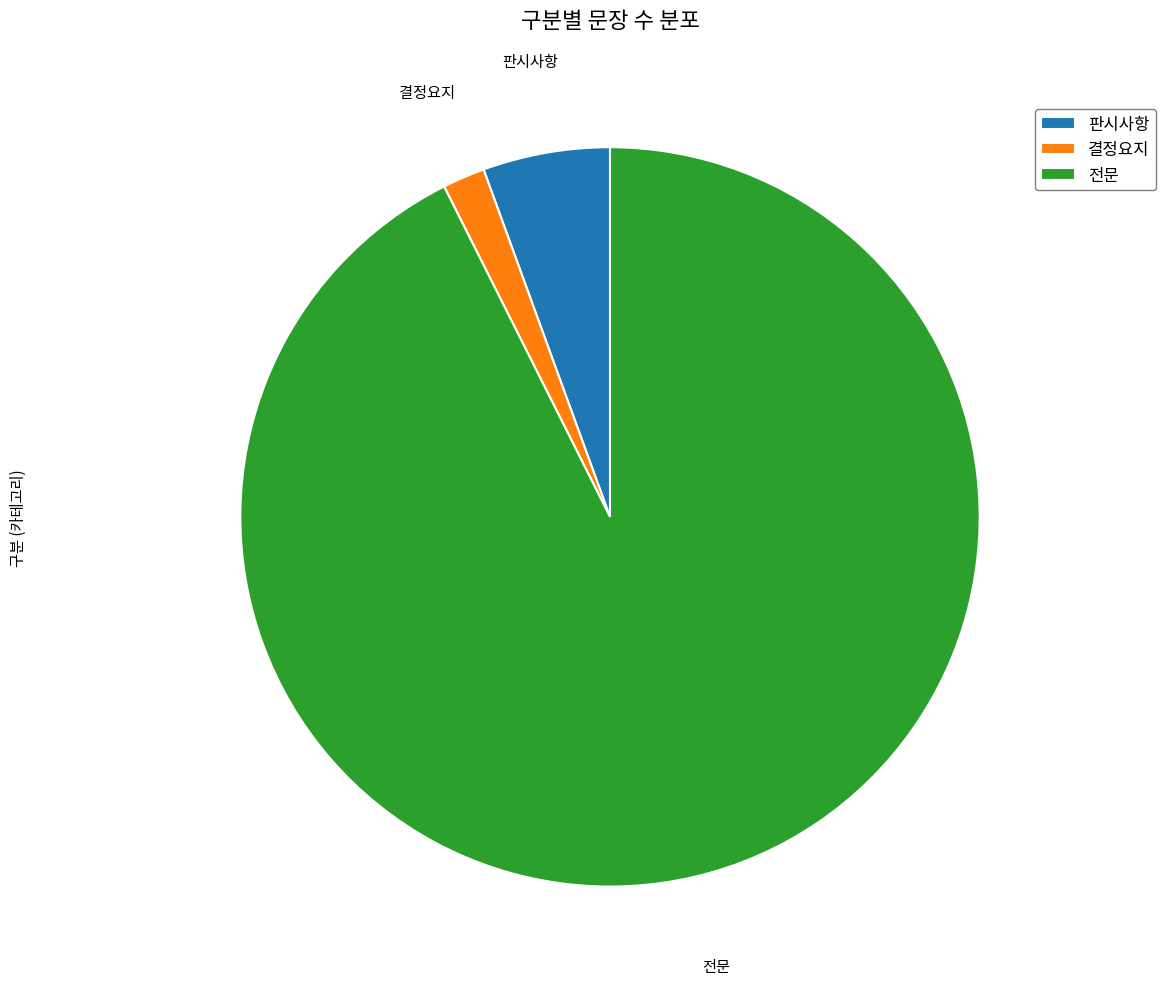

Is it true that 판시사항 is 1% of the pie?

False